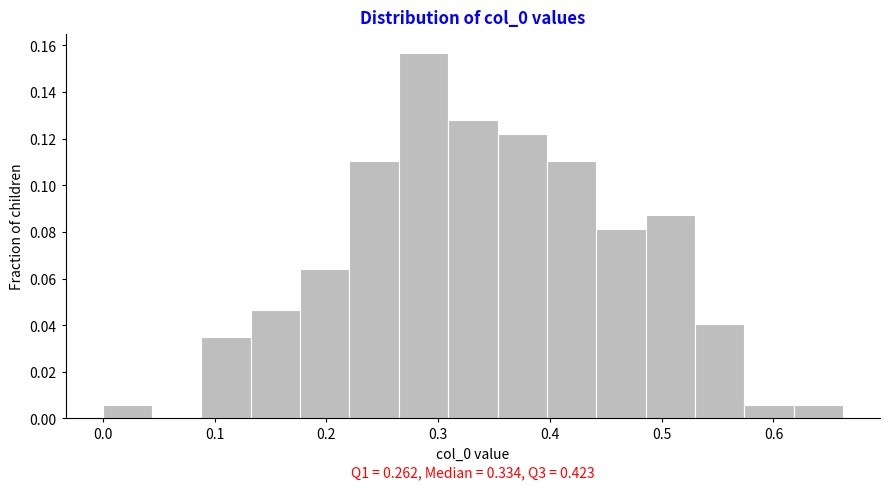

Over which range of the x-axis is the bar tallest?

0.26 to 0.31